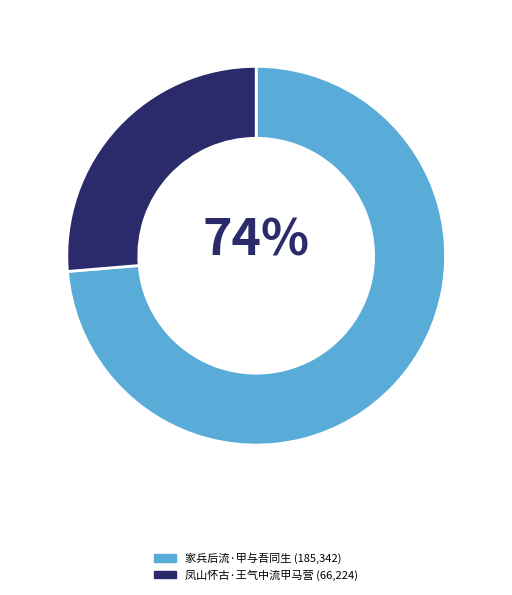

Is there any slice that represents more than half of the pie?

Yes